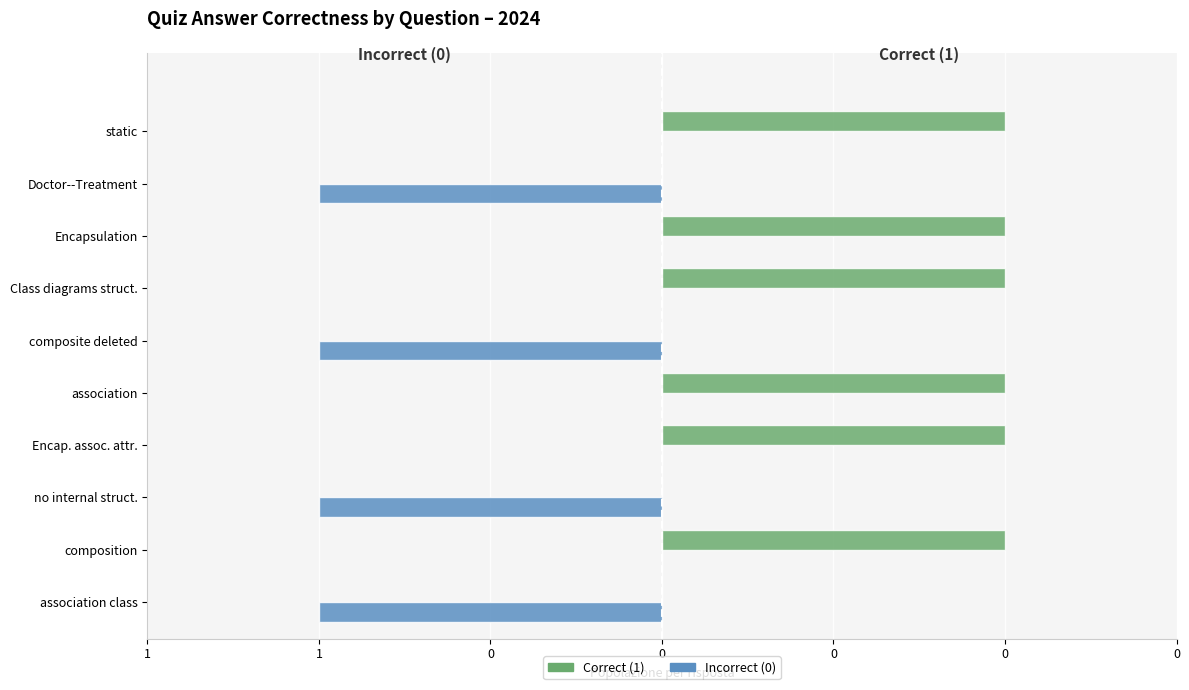

Which series has the widest spread of values?

Correct (1)